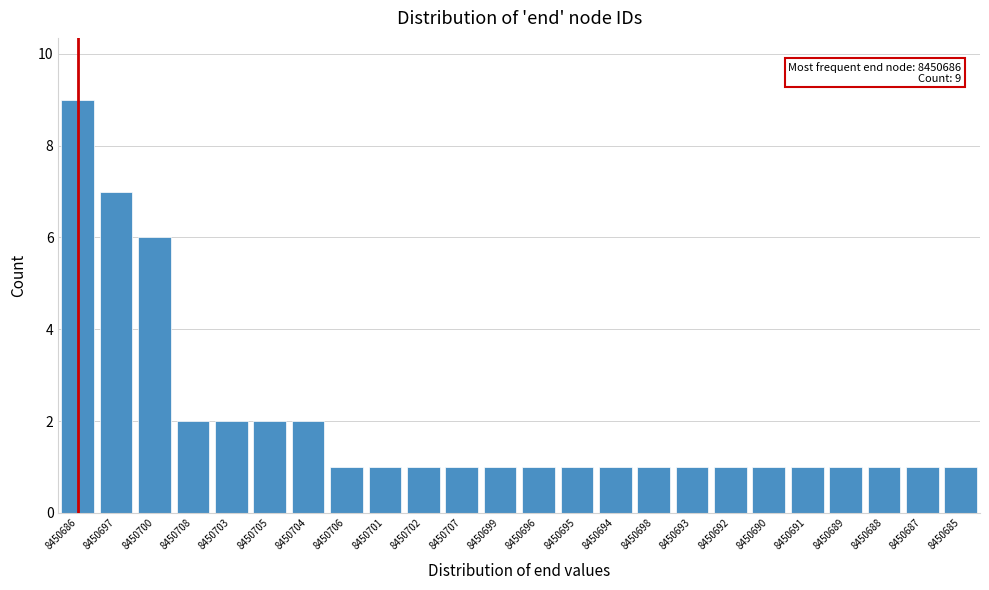

Reading right to left, list all the values displayed in this chart.

1	1	1	1	1	1	1	1	1	1	1	1	1	1	1	1	1	2	2	2	2	6	7	9